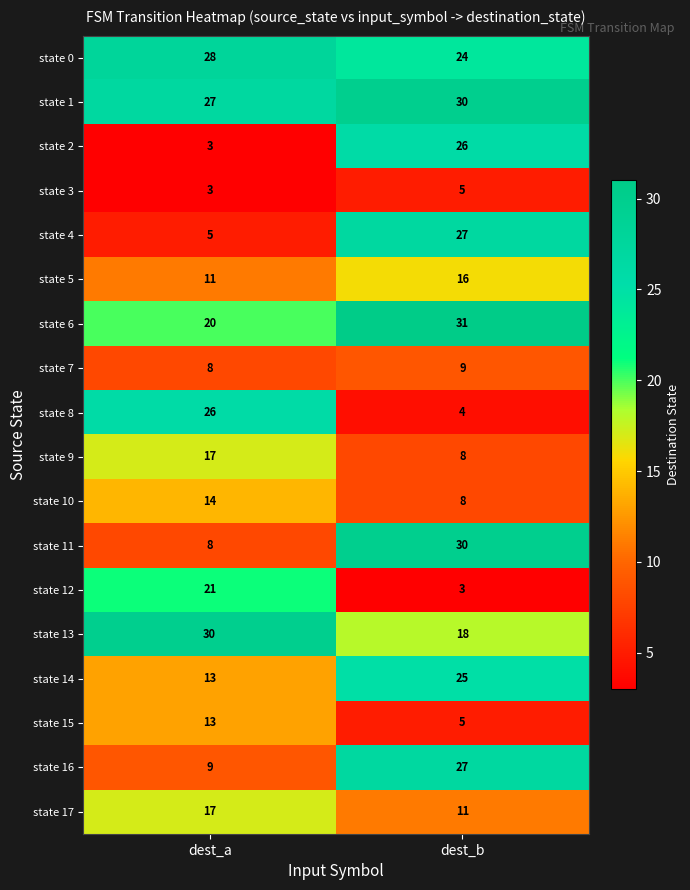

How many data points does each series have?

2